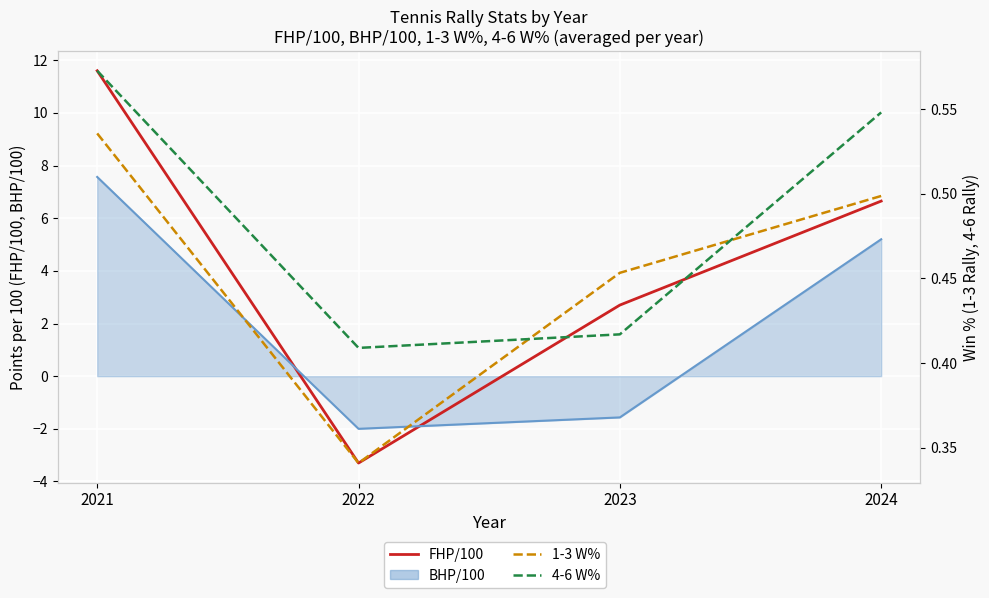

At how many categories does at least one series exceed 4?

2